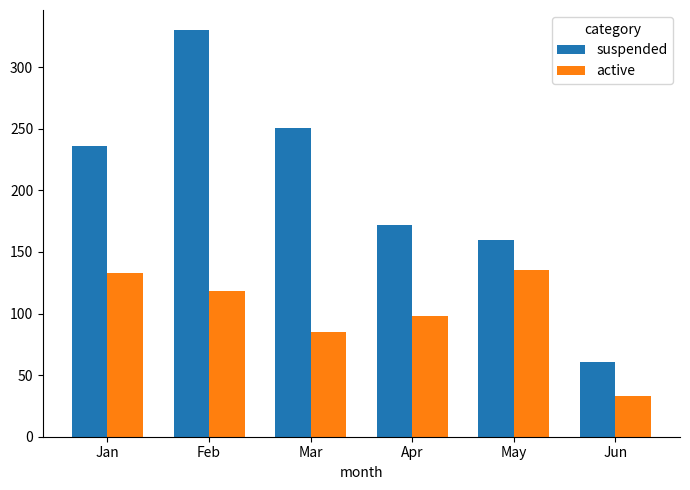

At which label does suspended reach its minimum?

Jun